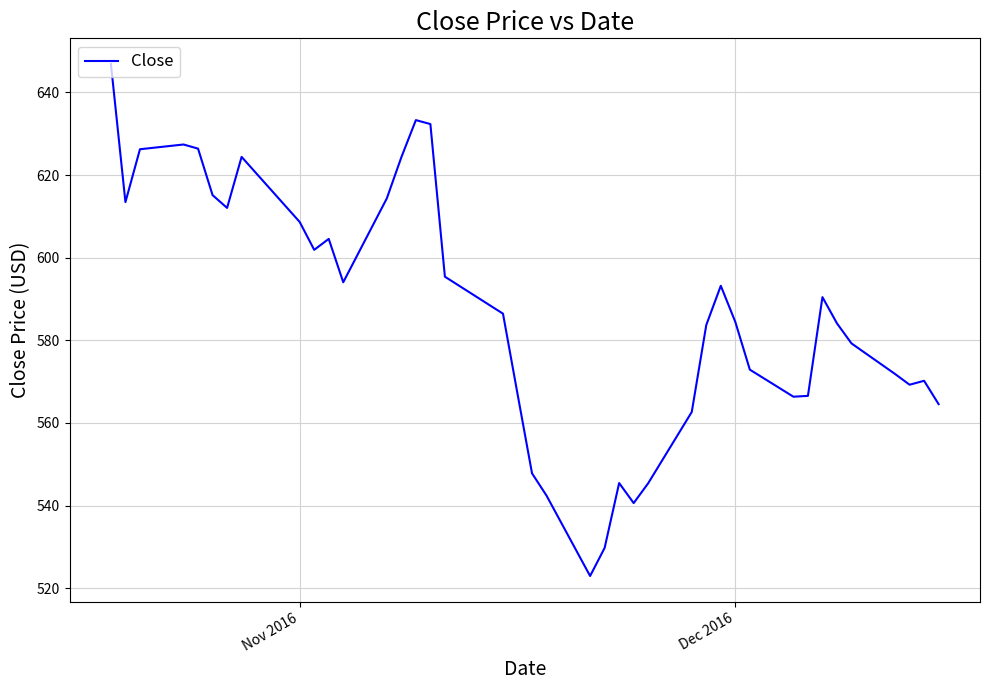

What is the difference between the maximum and minimum values?

124.0